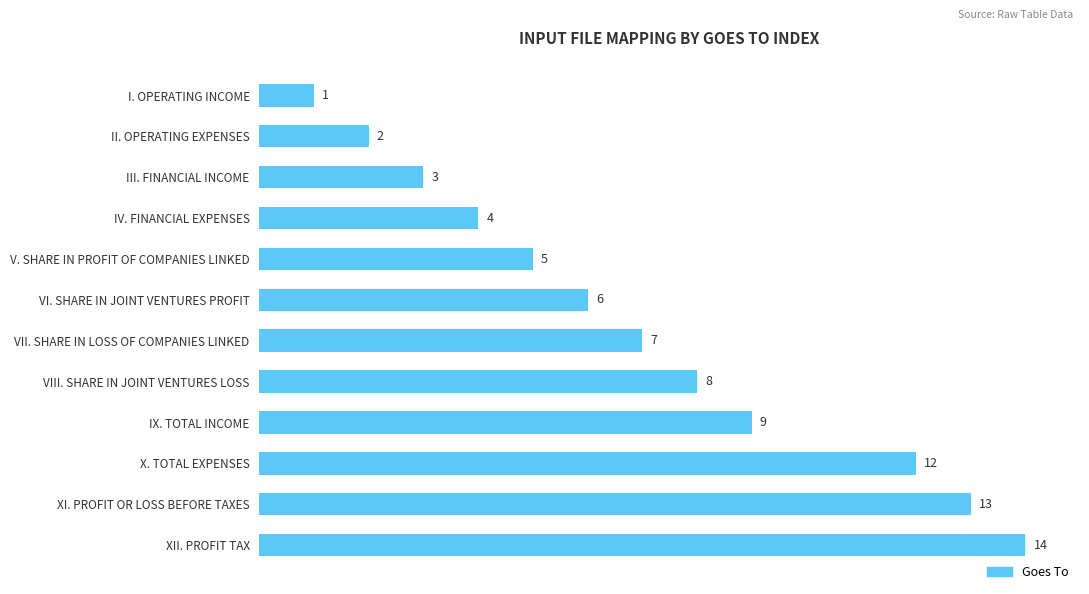

What is the sum of all values?

84